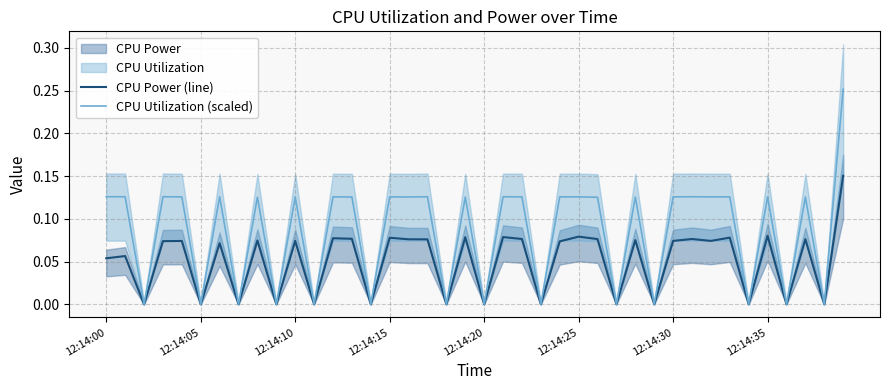

At how many categories does at least one series exceed 0?

26